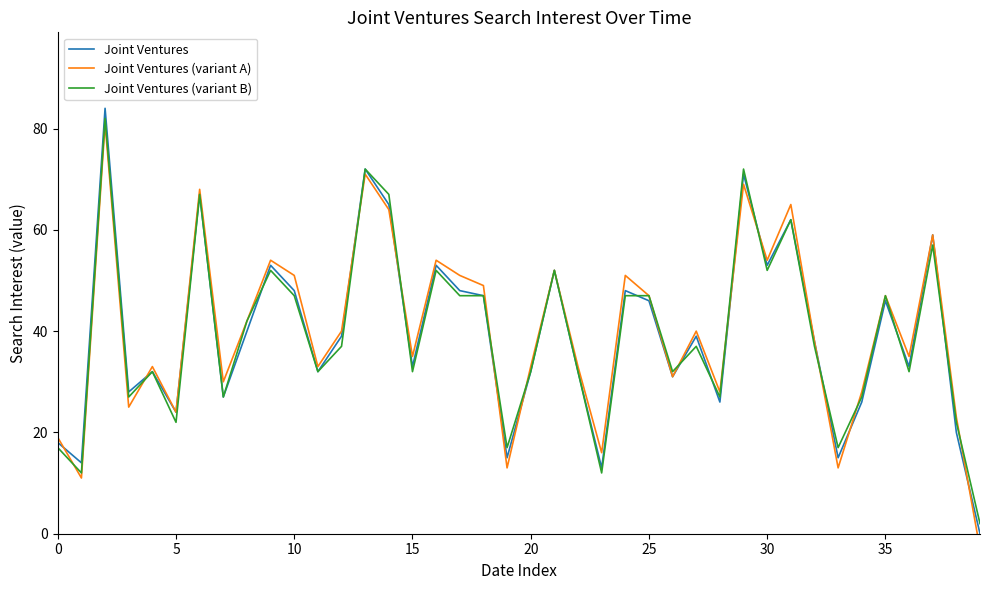

What is the minimum value shown in the chart?

-3